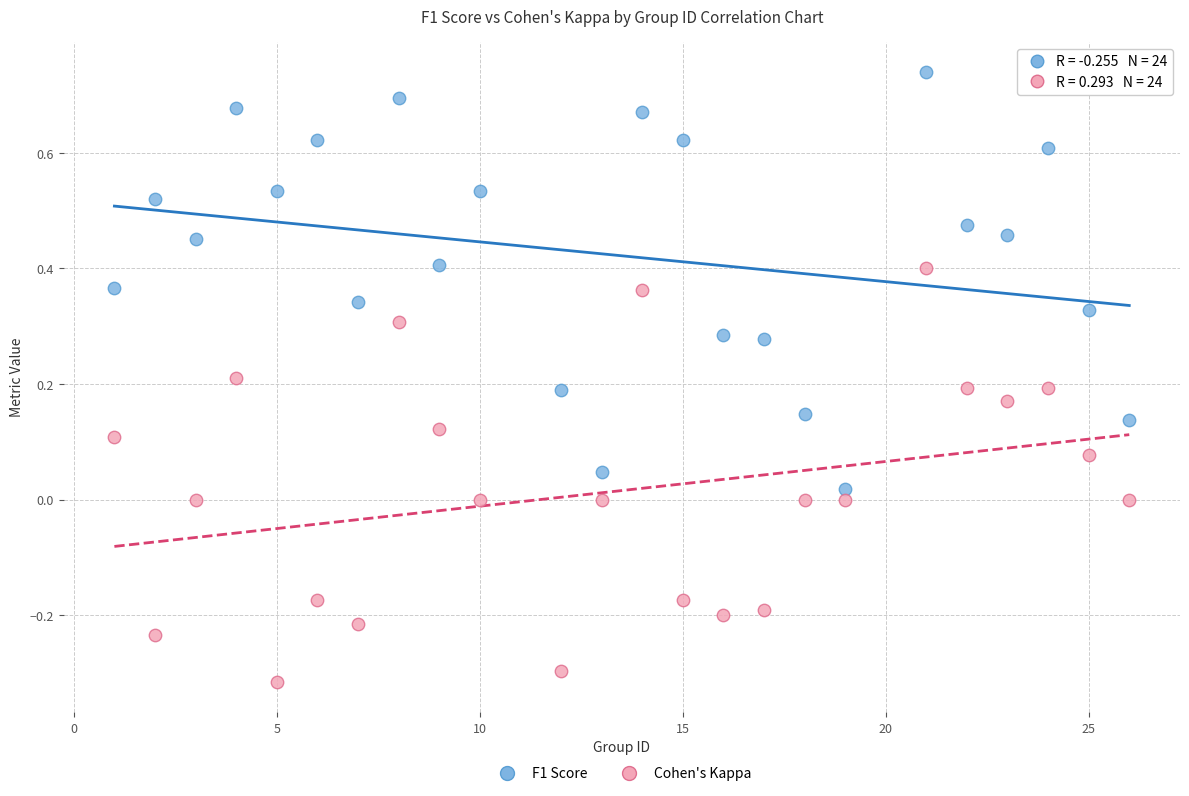

Which series reaches the minimum Y coordinate?

Cohen's Kappa